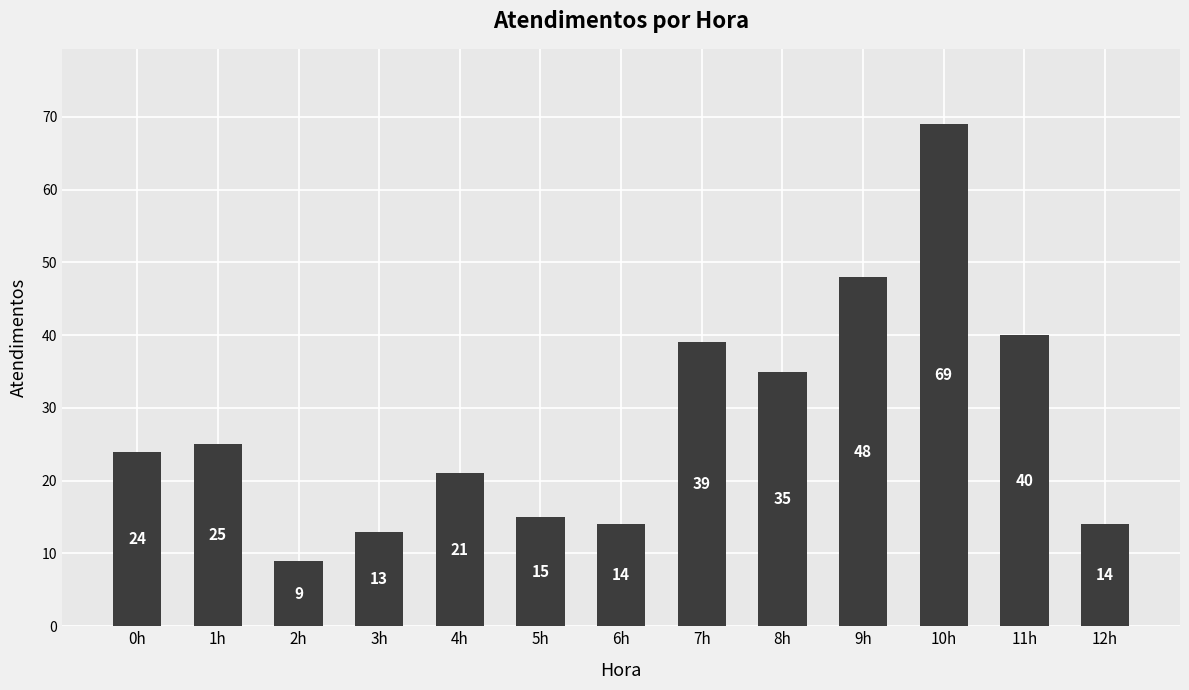

What is the greatest value displayed?

69